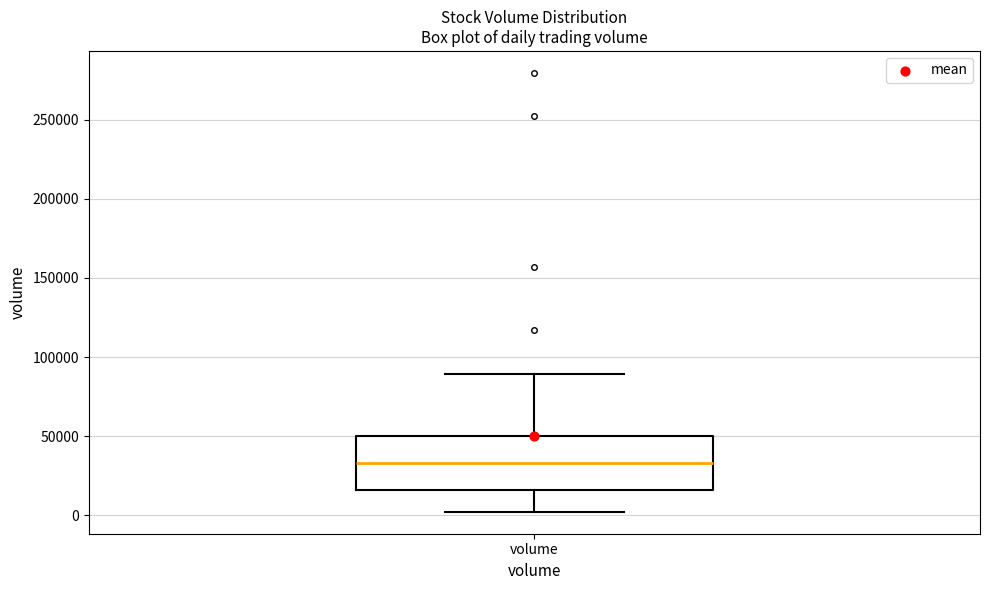

Where is the lower edge of the box for volume on the y-axis? The values are not printed on the chart, so give them approximately, as read against the axis.

15000